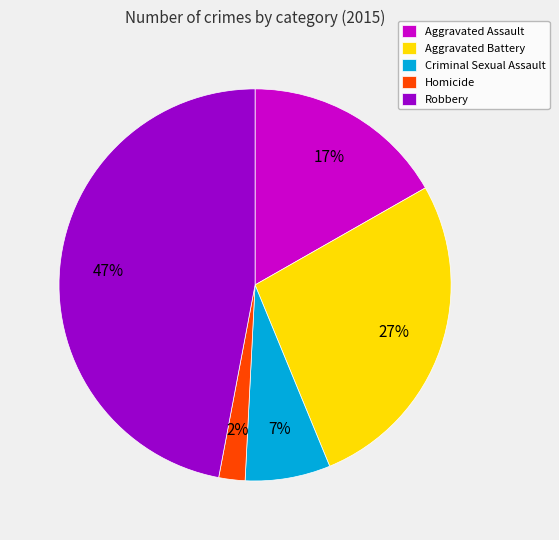

To the nearest percent, what is the difference between the Robbery and Aggravated Battery slice percentages?

20%